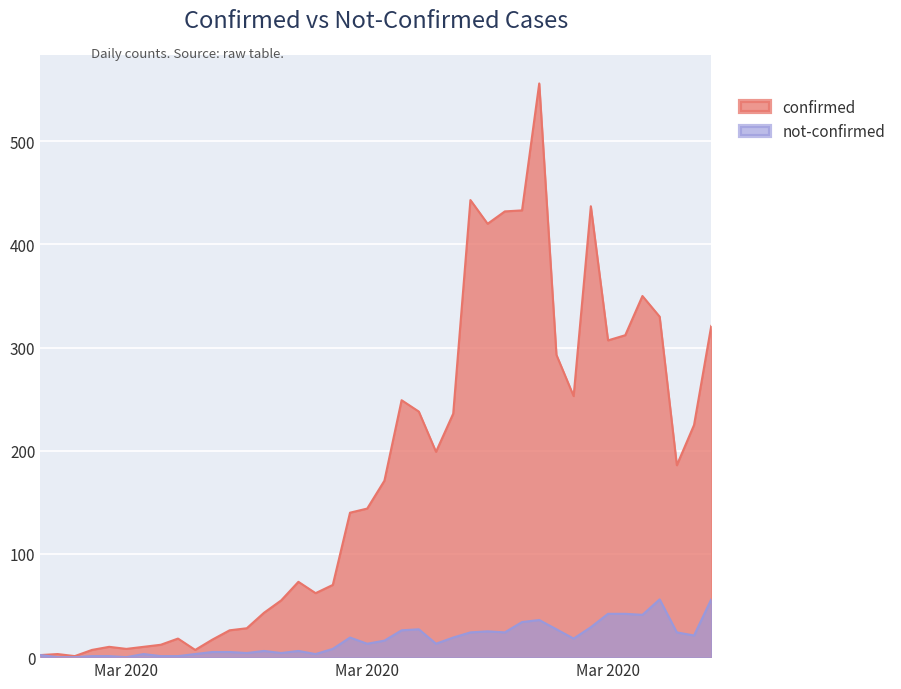

Does the chart display data point markers on the line(s)?

No